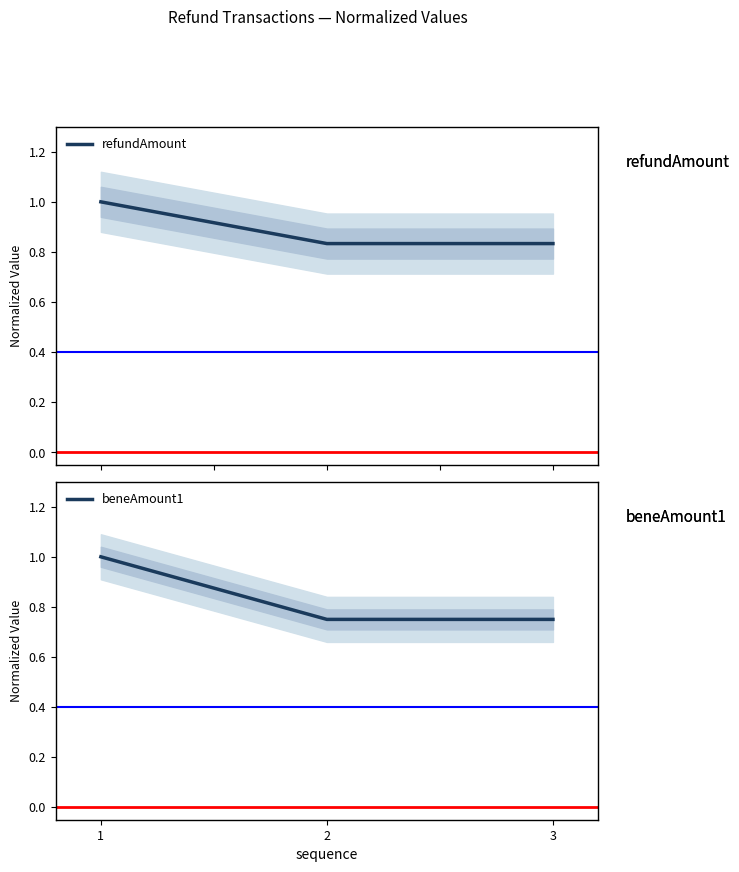

What is the maximum value for beneAmount1?

1.0